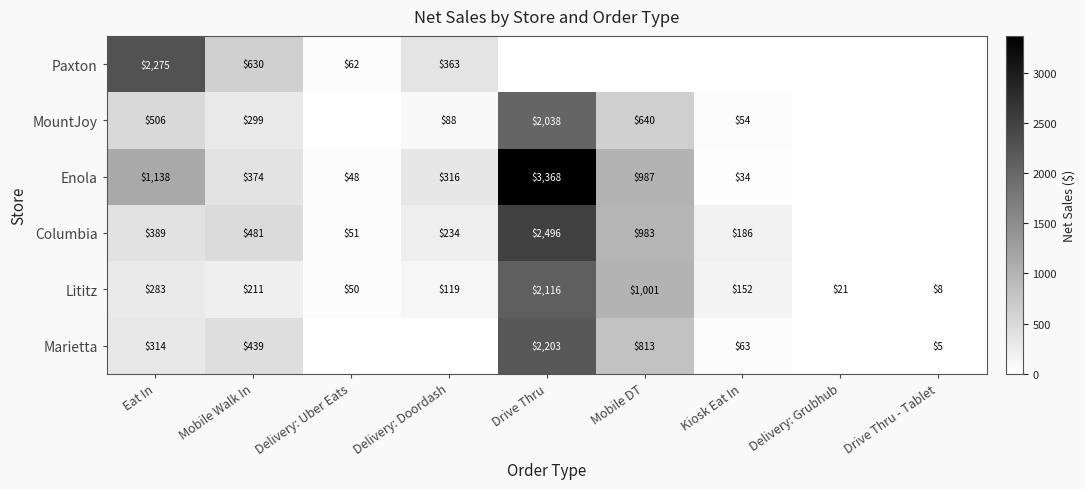

True or false: Columbia has a value of 186 at Kiosk Eat In.

True